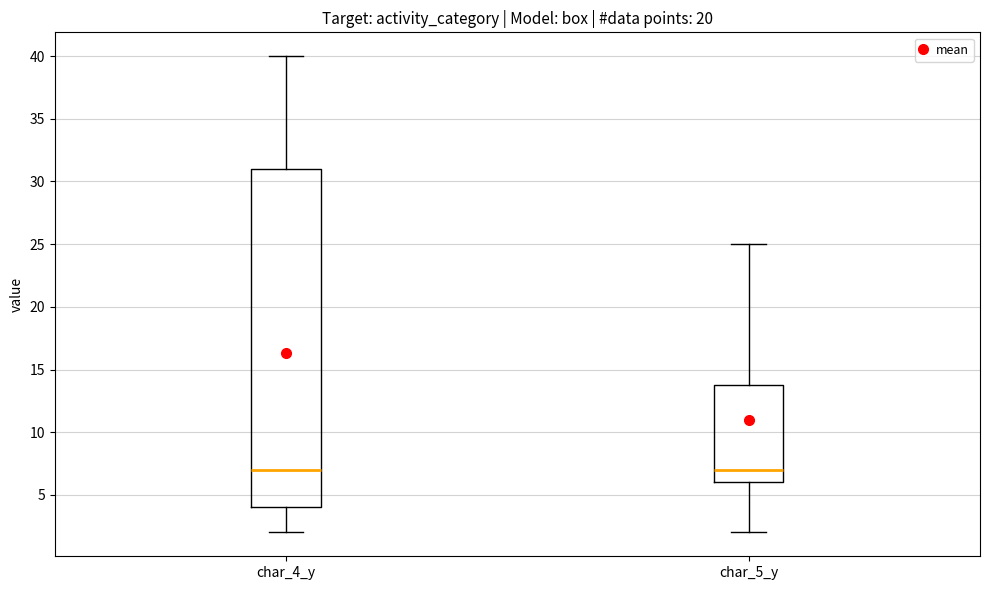

Comparing the boxes themselves (not the whiskers), which one is the tallest?

char_4_y